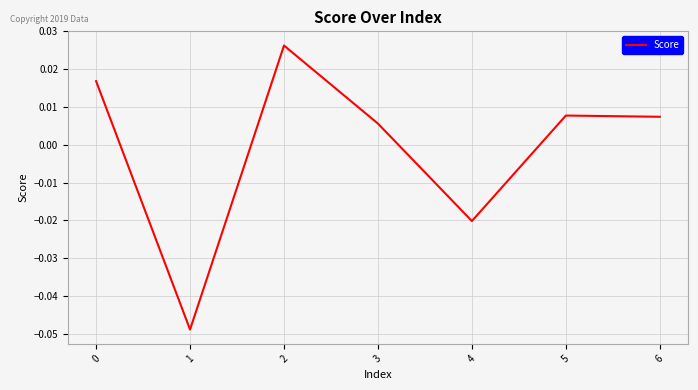

At which category does the data reach its first local peak?

2